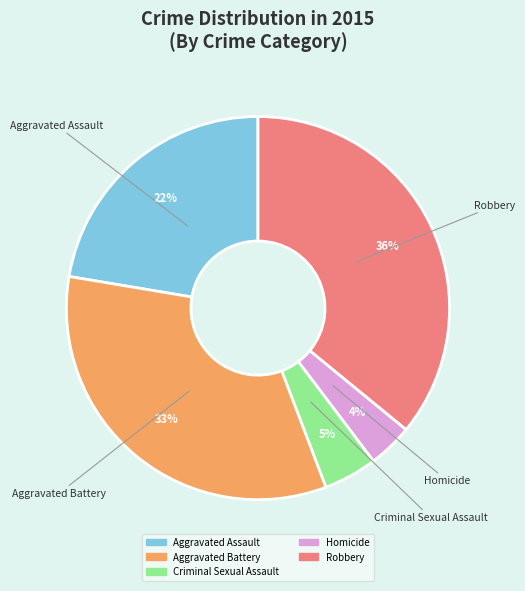

Approximately how many times larger is the value at Robbery compared to Aggravated Battery?

1.1